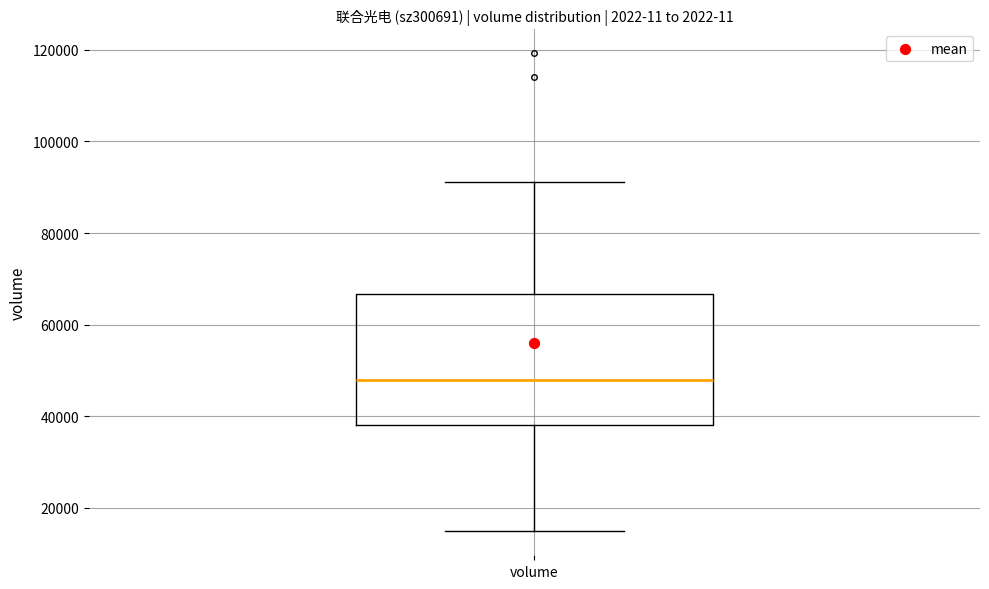

Where does the median line of the box for volume sit on the y-axis? The values are not printed on the chart, so give them approximately, as read against the axis.

48000